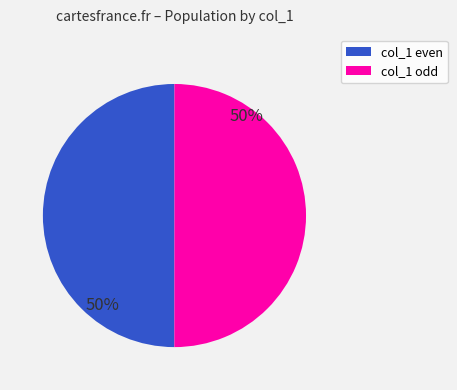

What percentage is the col_1 even slice, to the nearest percent?

50%